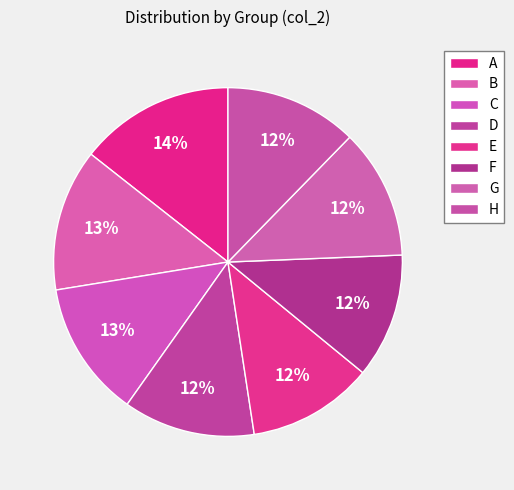

Which slice is the largest?

A